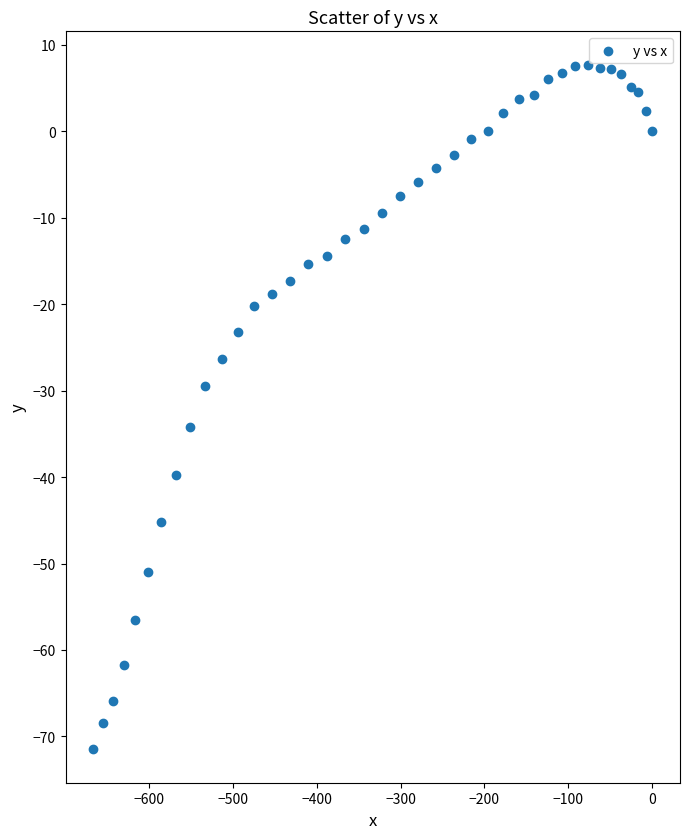

What Y value in the scatter plot is closest to -31?

-29.5